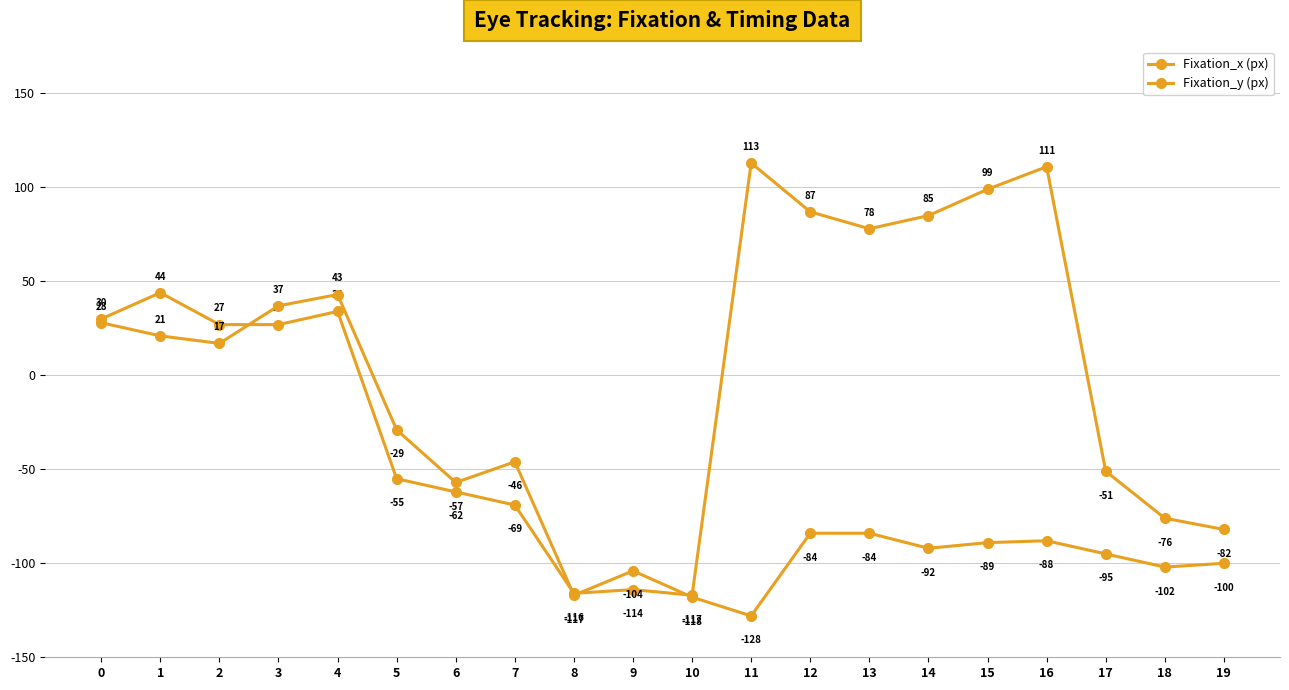

What is the difference between the second highest and second lowest values in the Fixation_x (px) series?

227